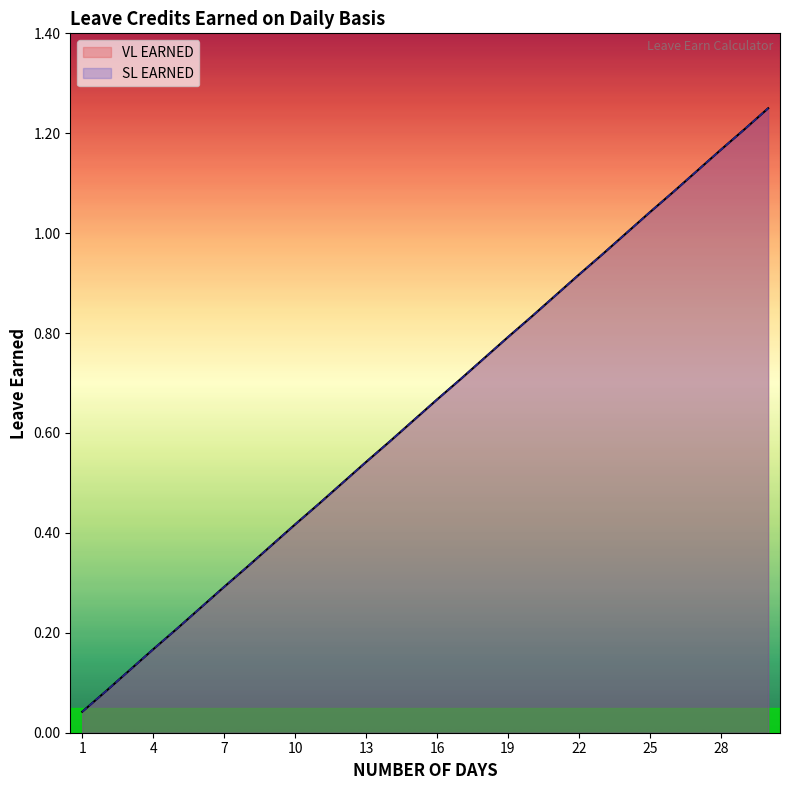

List the series in order of their peak value, highest first.

VL EARNED, SL EARNED